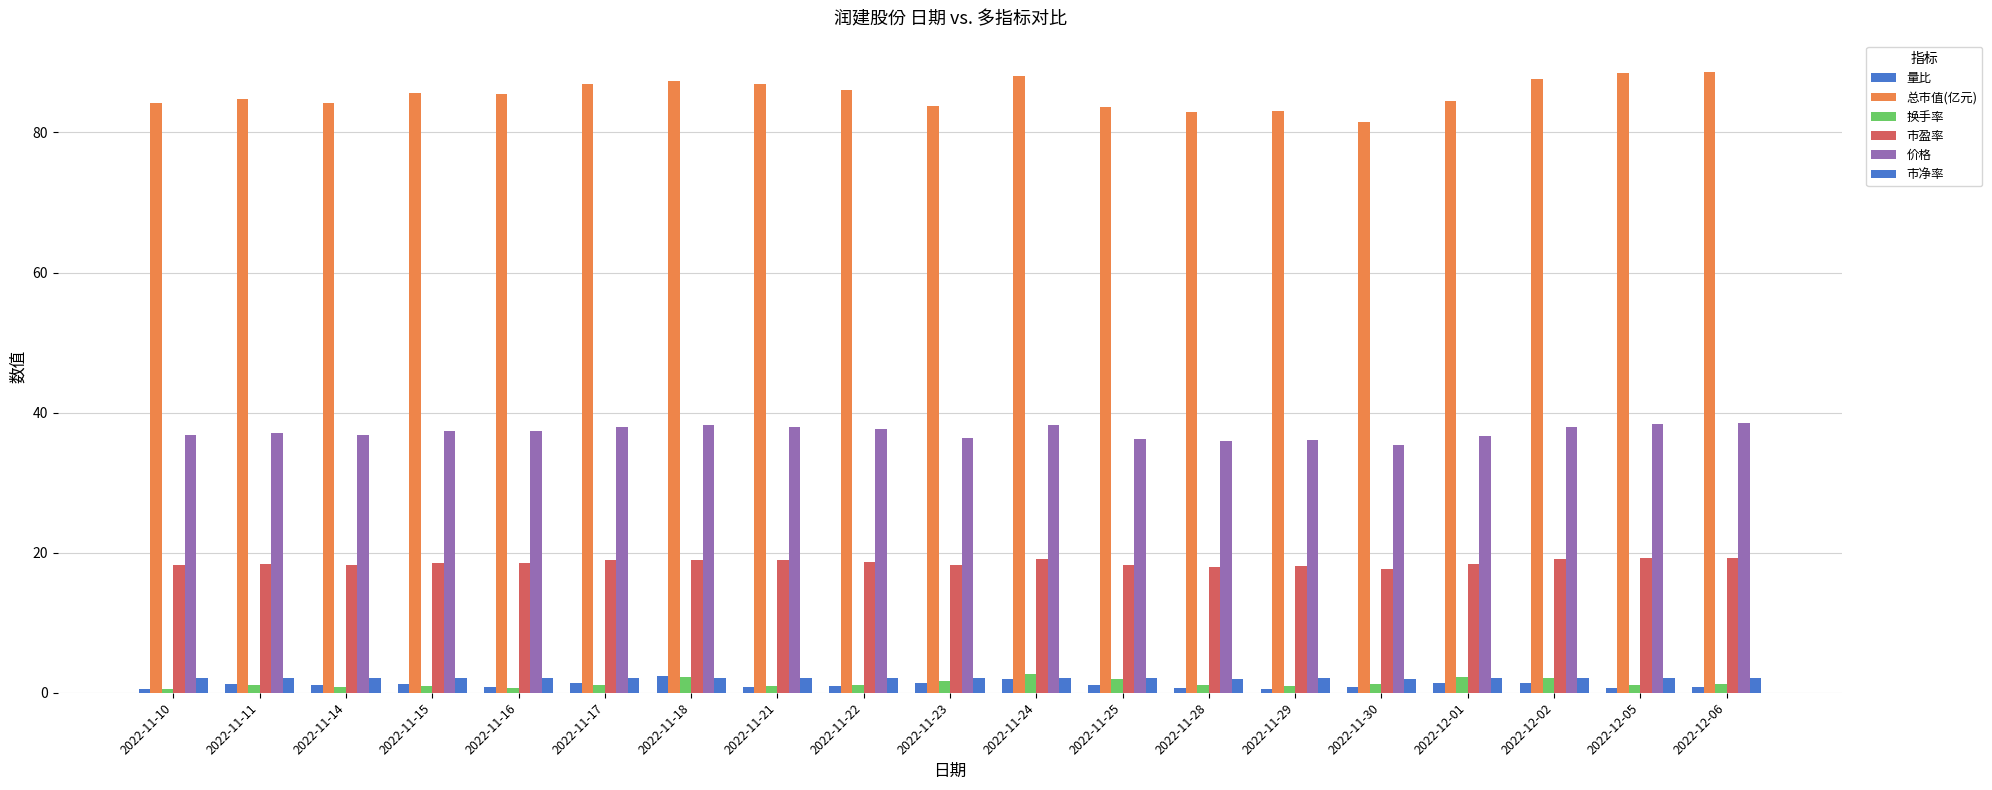

What is the difference between the second highest and second lowest values in the 市净率 series?

0.1